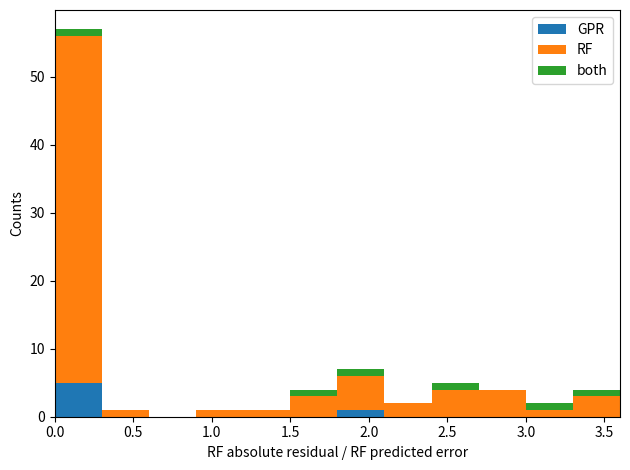

What is the total height of the stacked bar covering 2.7 to 3.0 on the x-axis? The values are not printed on the chart, so give them approximately, as read against the axis.

4